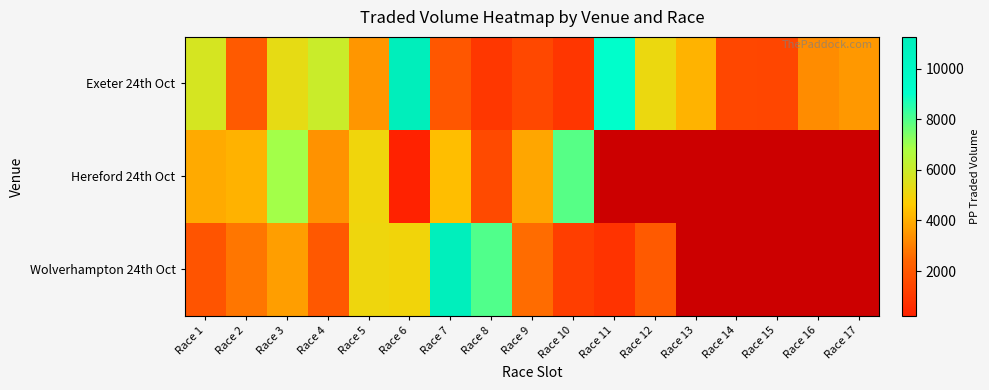

At how many categories does at least one series exceed 7380?

5